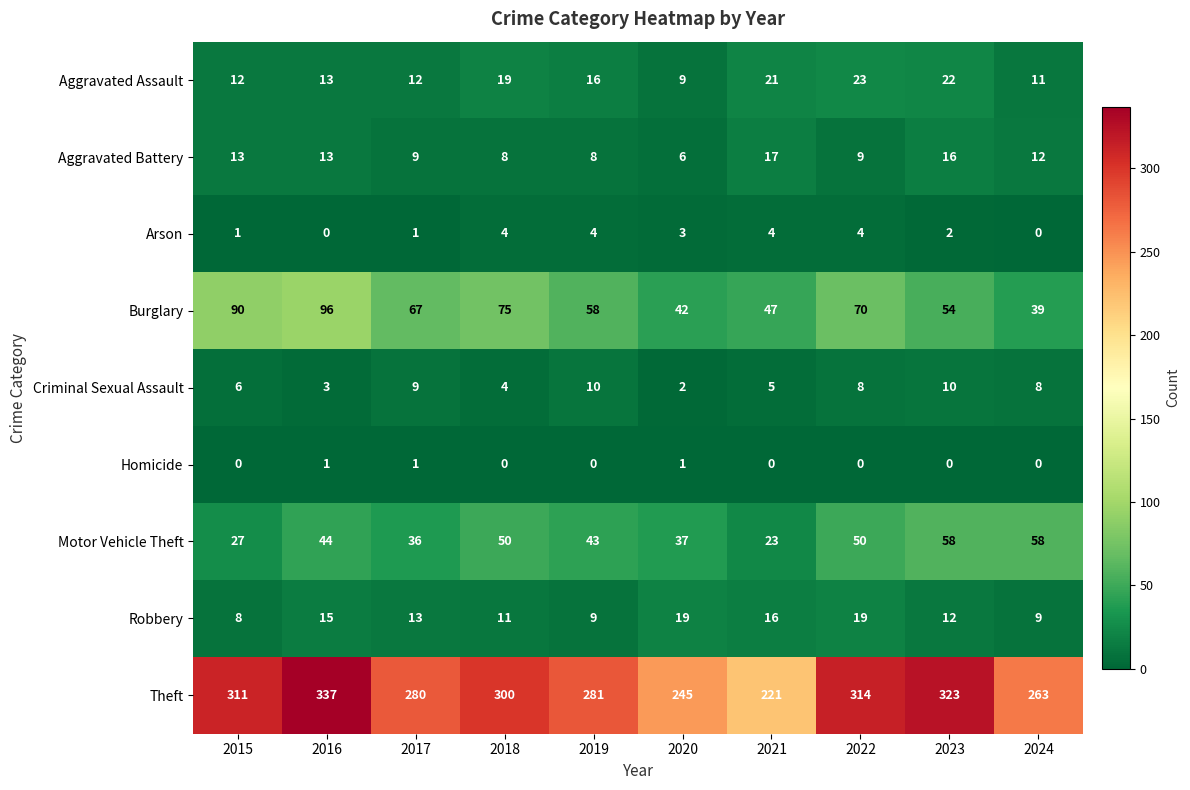

The Robbery series shows 24 at 2021. True or false?

False